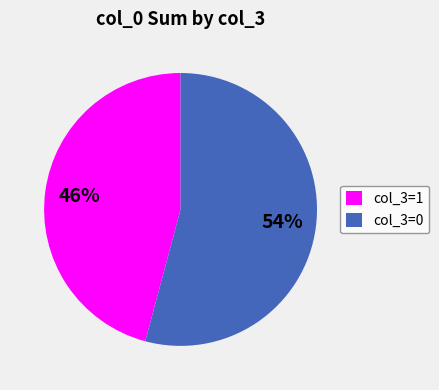

Combined, do col_3=1 and col_3=0 account for over 50%?

Yes